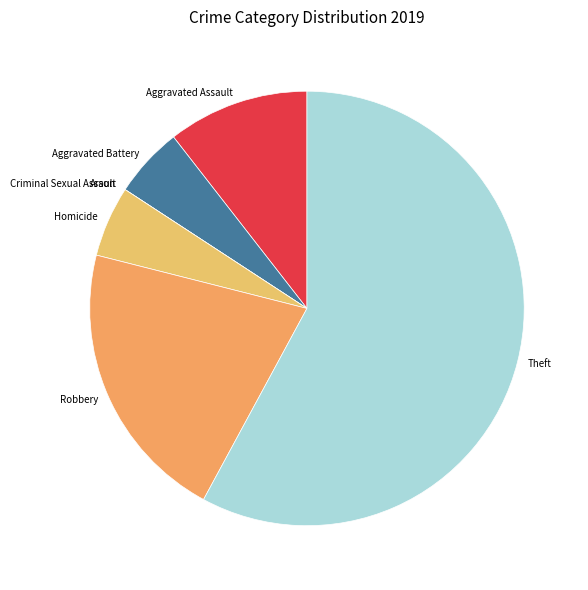

What is the largest slice in the pie chart?

Theft